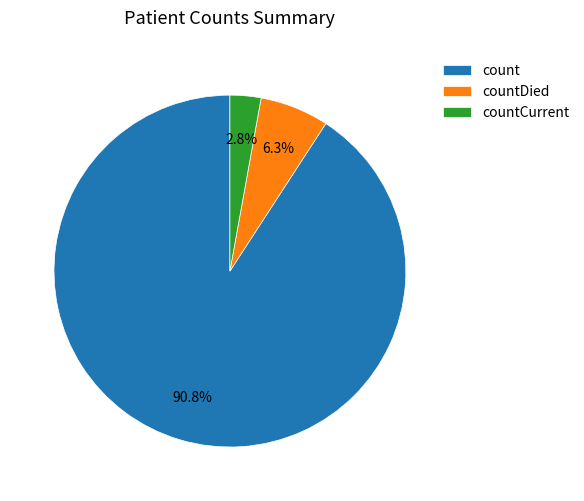

What percentage do countCurrent and count together represent?

93.7%